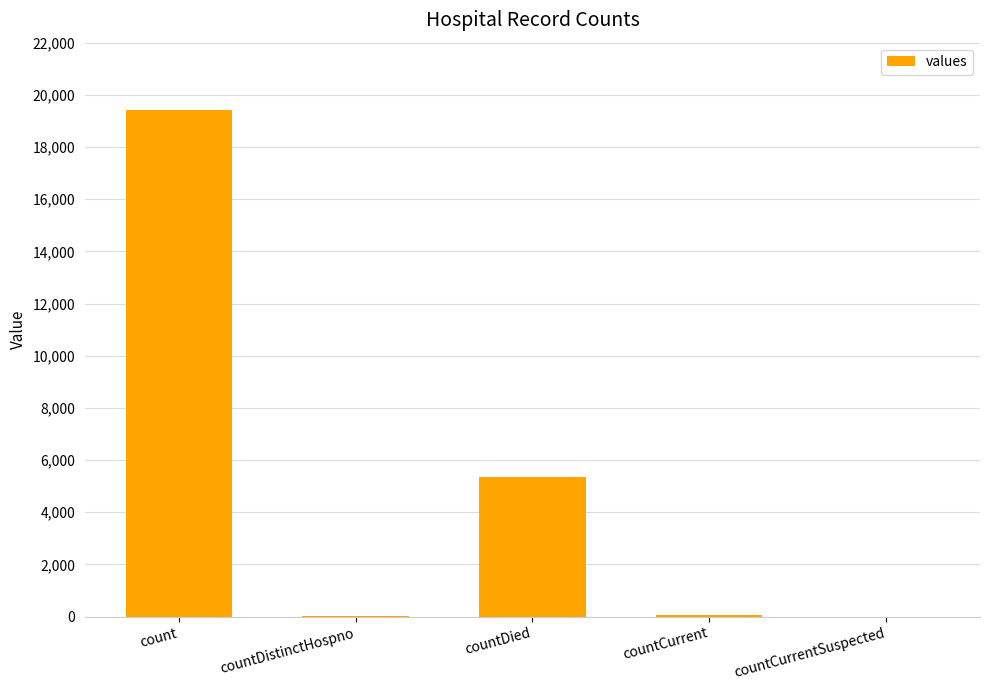

True or false: the data shows 2600 at countDied.

False